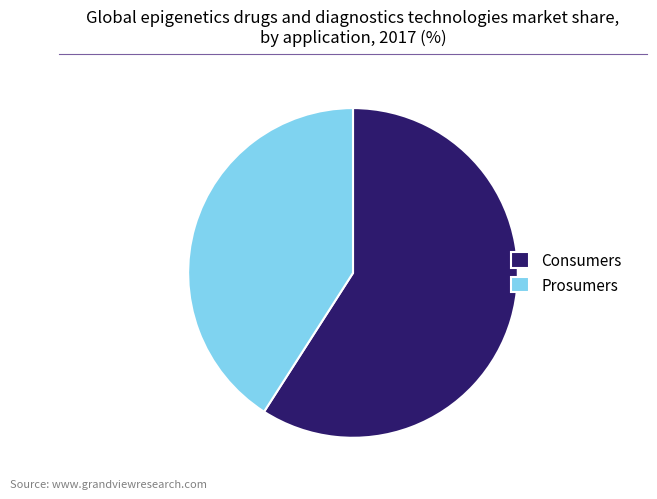

Which slice is the largest?

Consumers